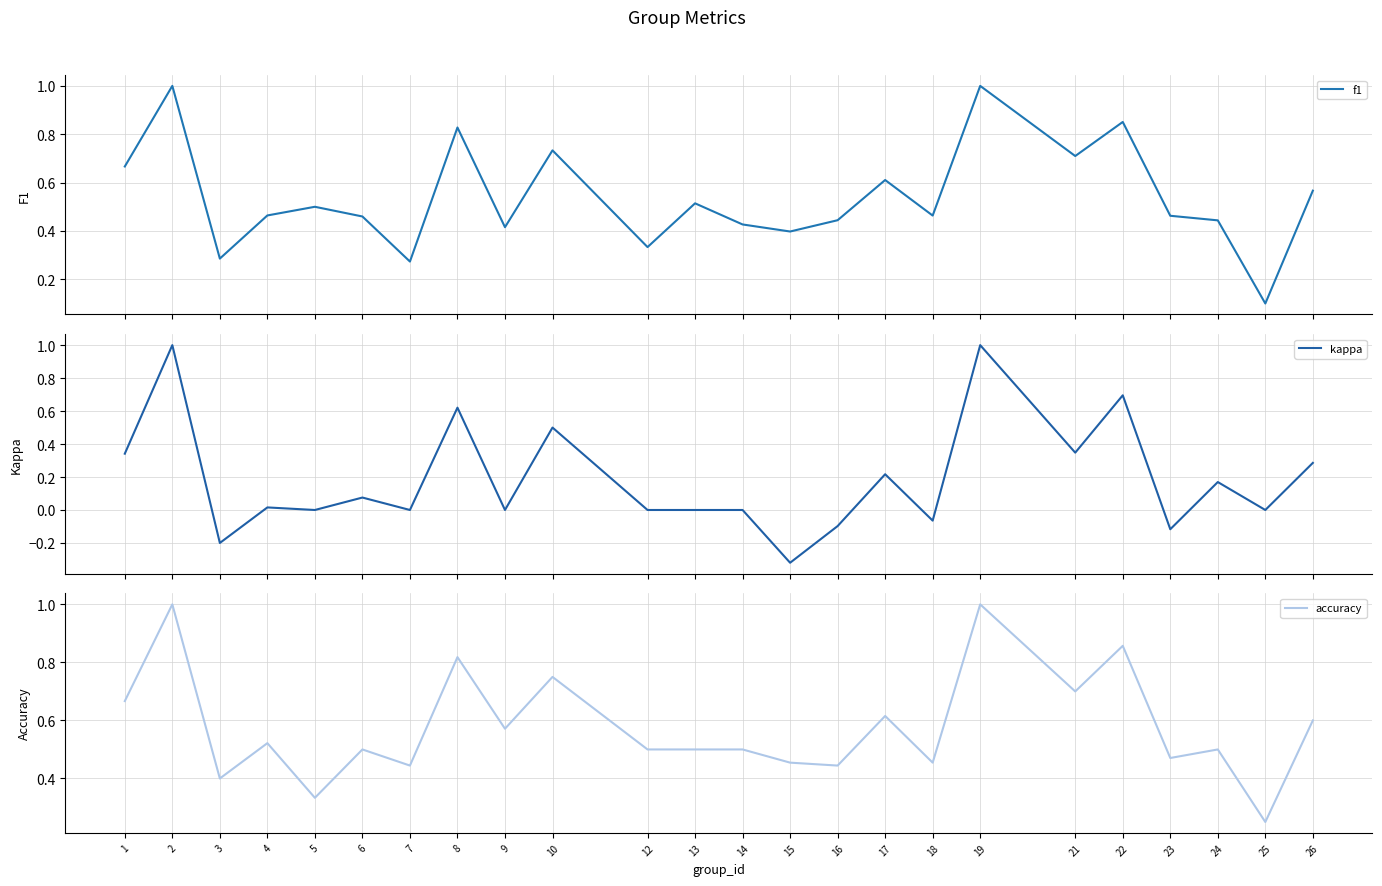

At how many categories does at least one series exceed 0?

24